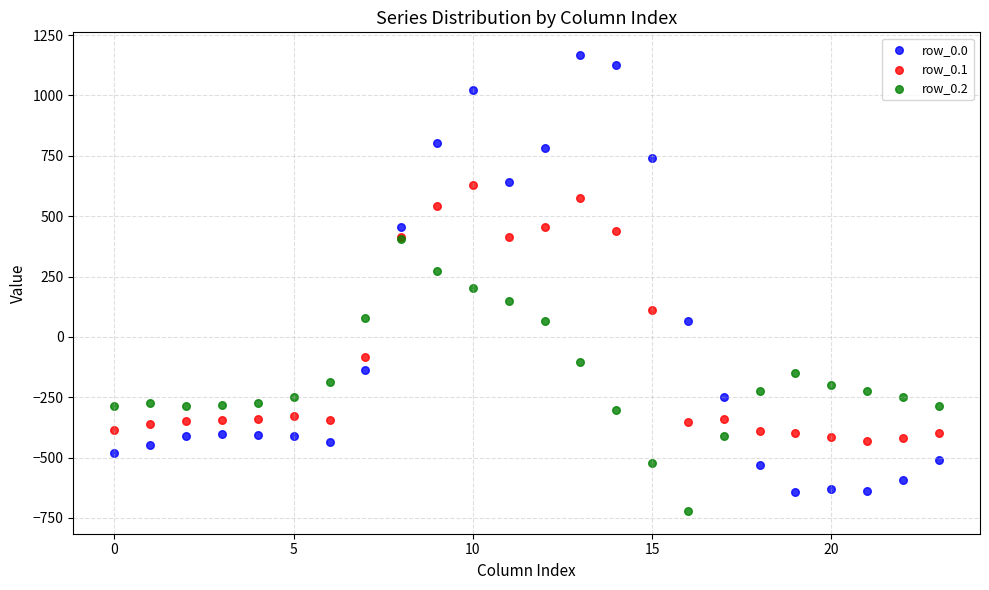

Which series reaches the minimum Y coordinate?

row_0.2